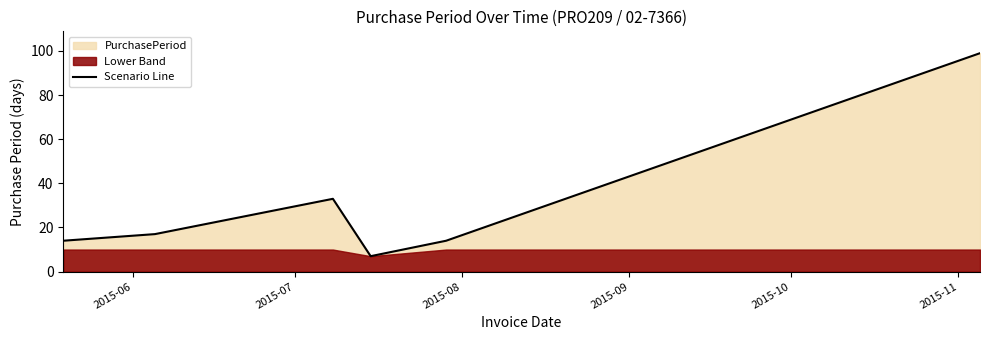

Reading left to right, extract all data points from this chart.

14	17	33	7	14	99